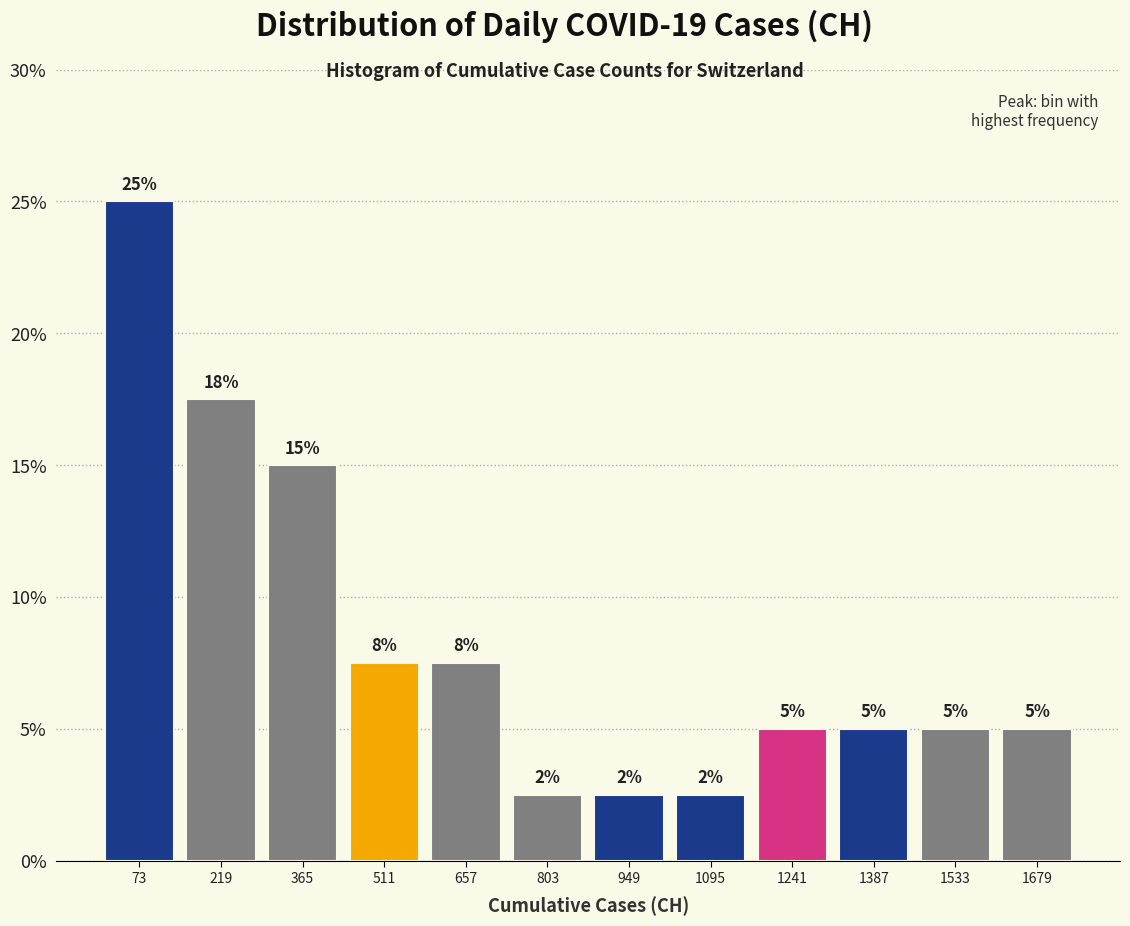

Over which range of the x-axis is the bar tallest?

0 to 146